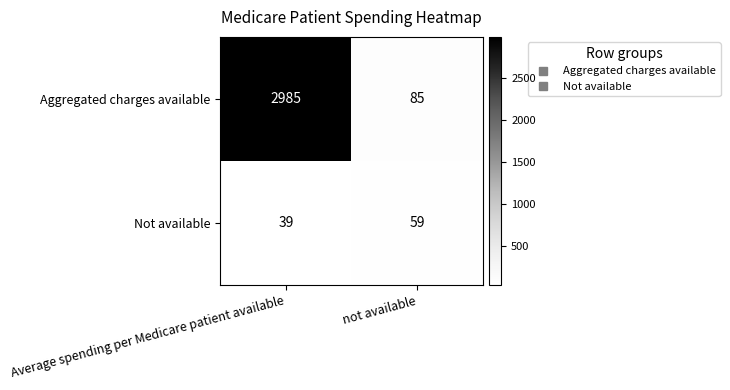

Rank the series at Average spending per Medicare patient available from lowest to highest value.

Not available, Aggregated charges available